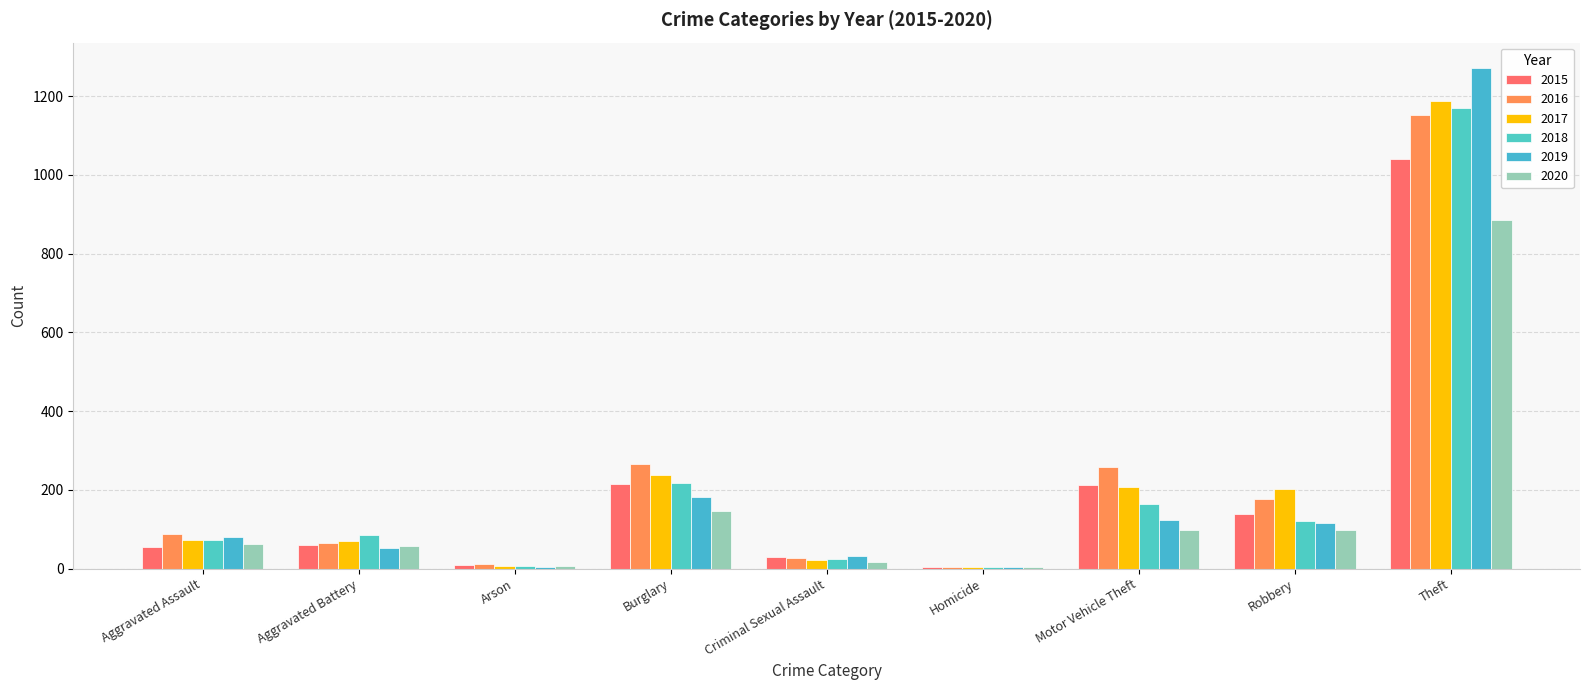

What is the label of the 9th bar from the right?

Aggravated Assault